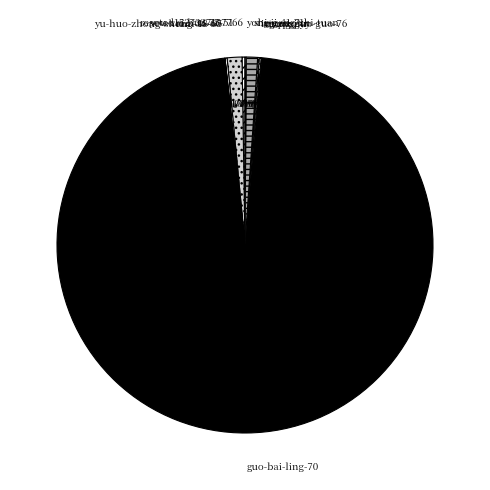

Is there any slice that represents more than half of the pie?

Yes